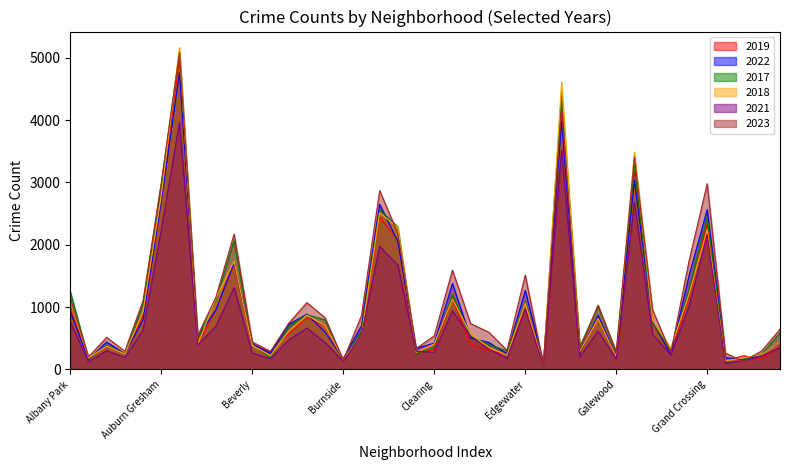

True or false: 2019 has more than 0 points higher than both neighbors.

True